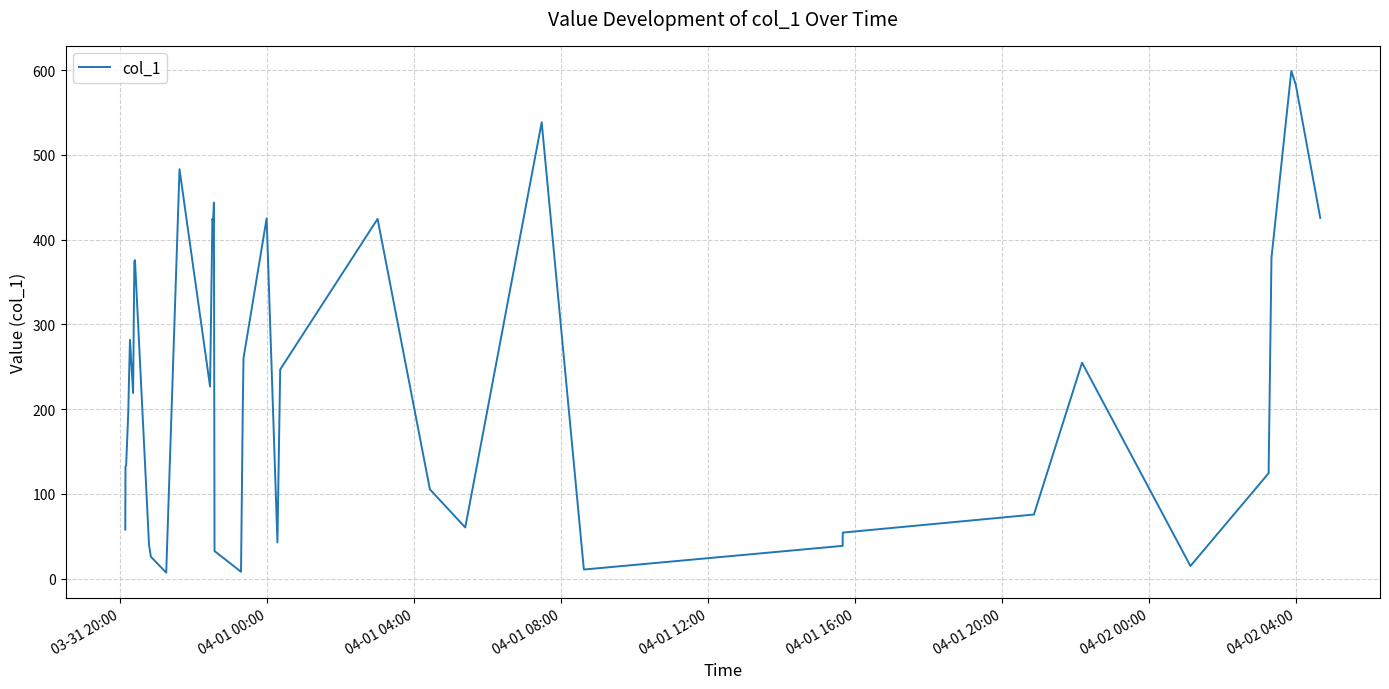

What is the difference between the maximum and minimum values?

592.0